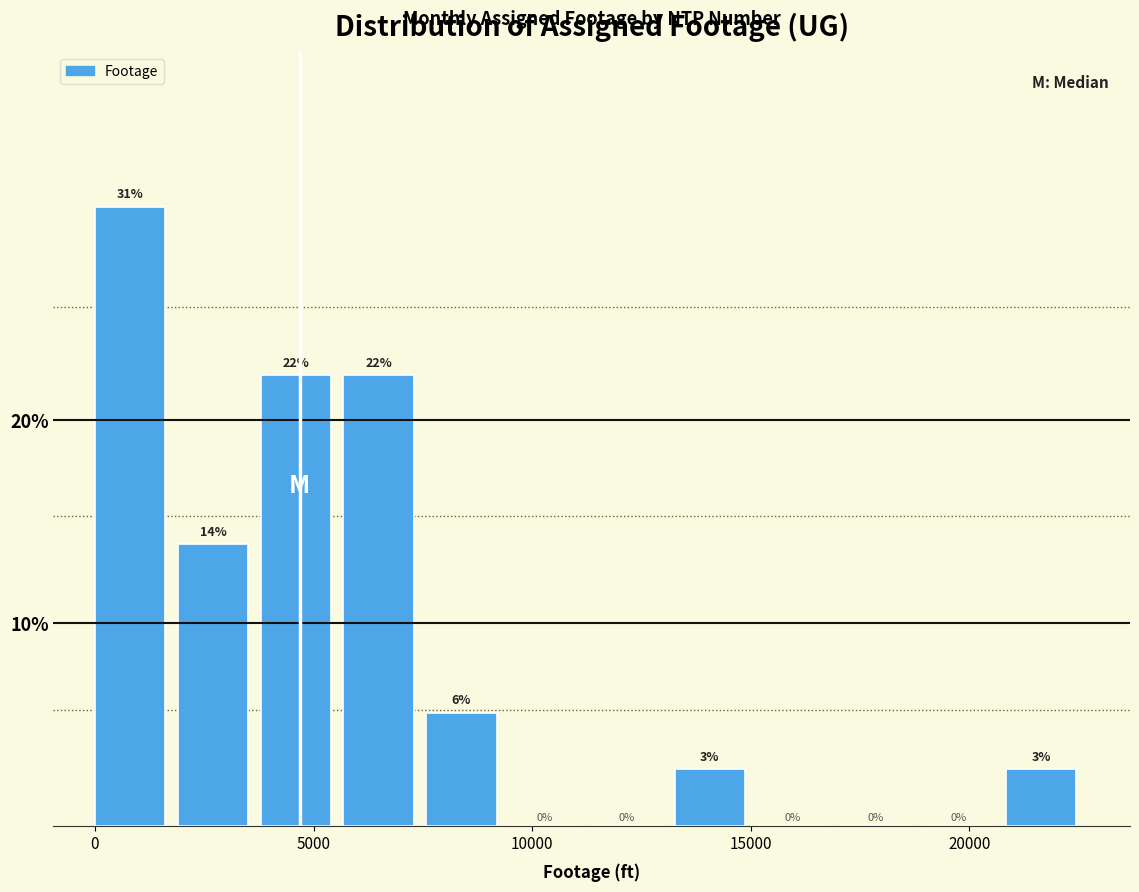

Around what value on the x-axis is the tallest bar? Give the approximate position of its centre, as read against the axis.

1000